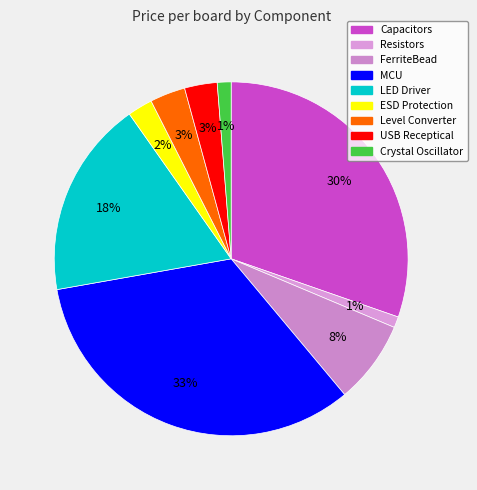

To the nearest percent, what is the combined percentage of MCU and USB Receptical?

36%